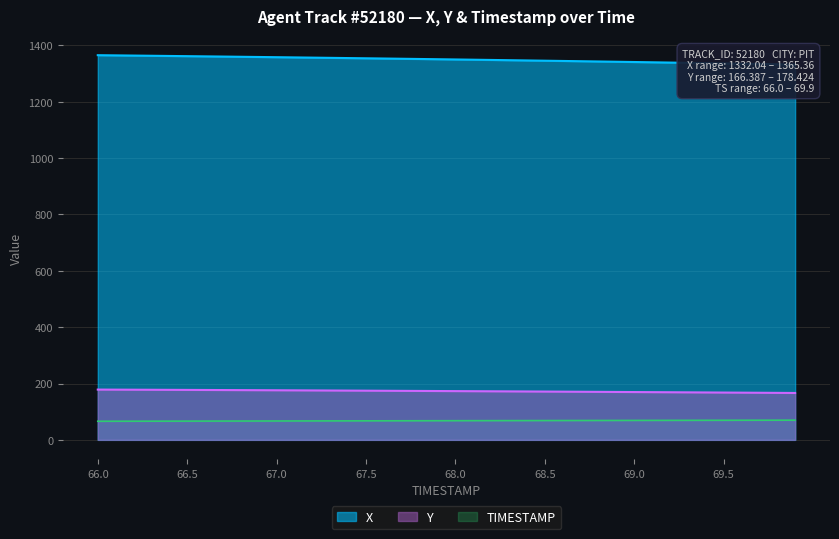

What is the maximum value for Y?

178.4